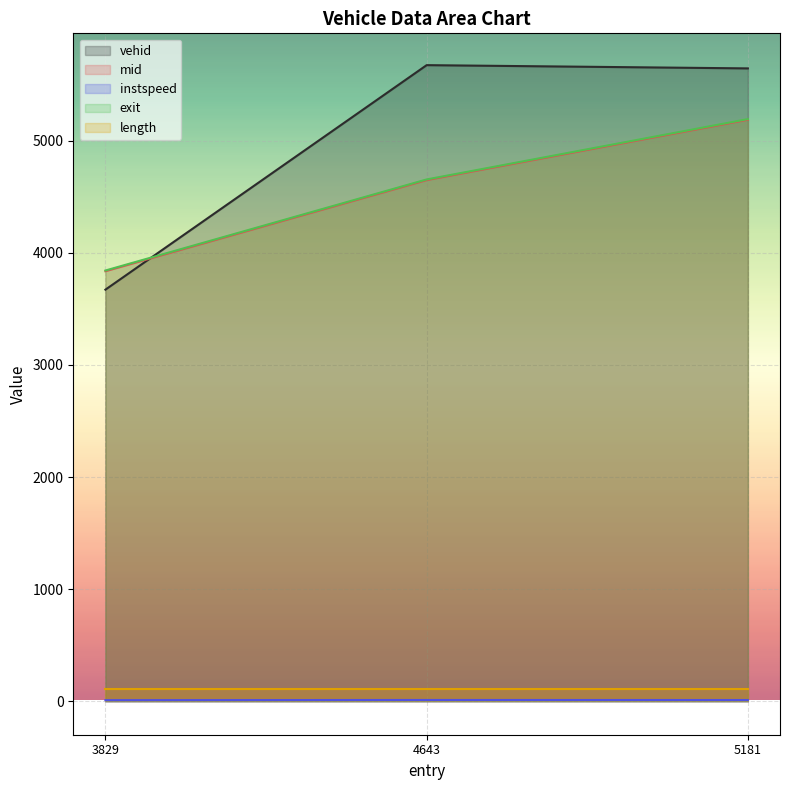

Rank the categories by exit value from highest to lowest.

5181, 4643, 3829